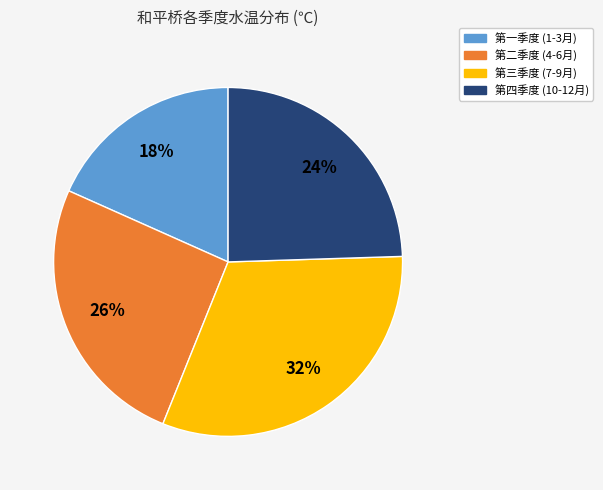

Does any single category account for the majority?

No